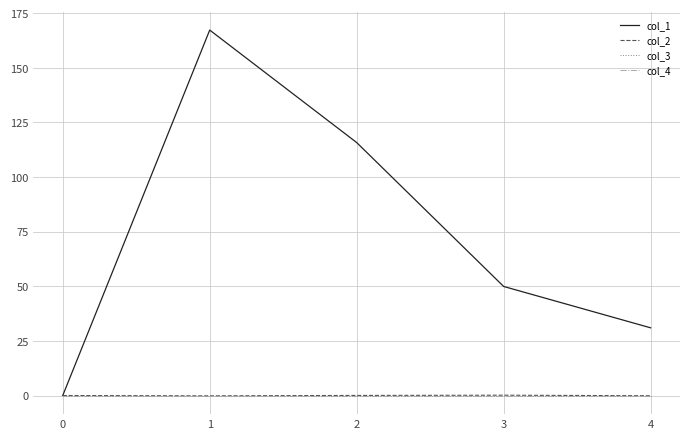

The col_2 series shows 0.1 at 0. True or false?

False